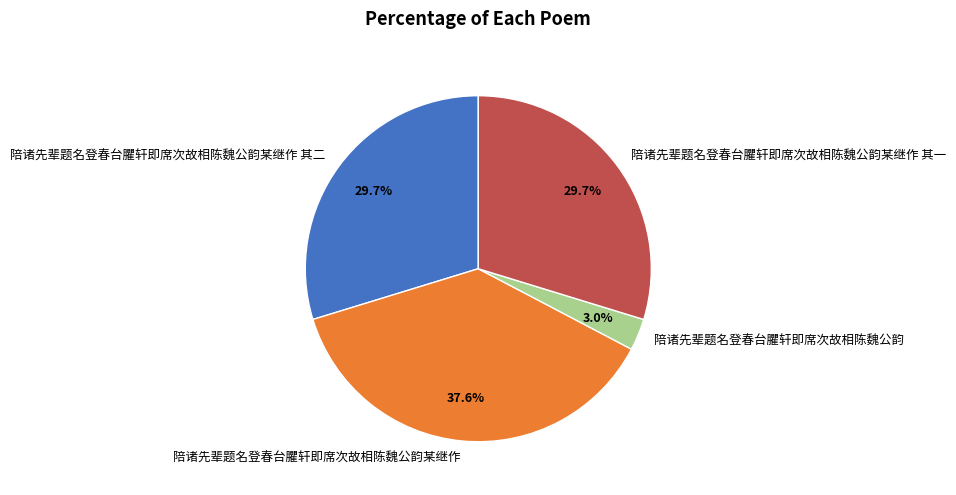

How many segments does this pie chart have?

4